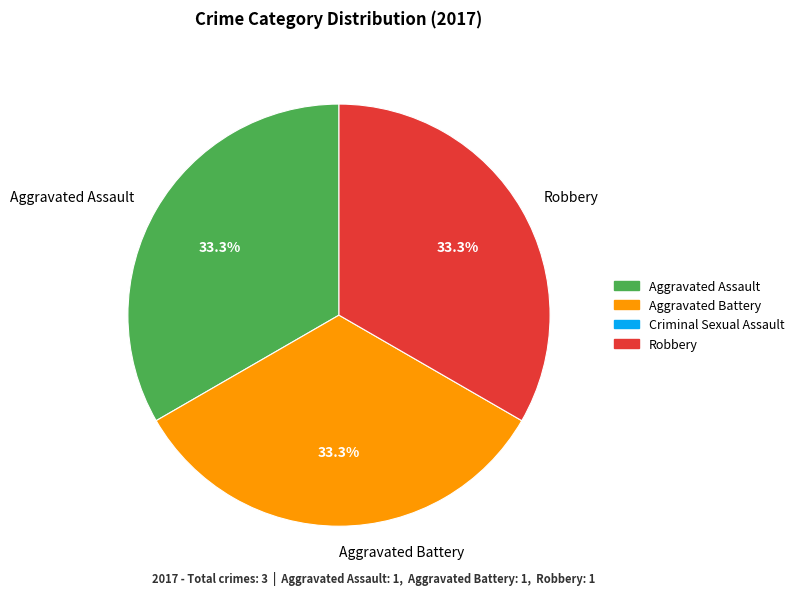

How many segments does this pie chart have?

3